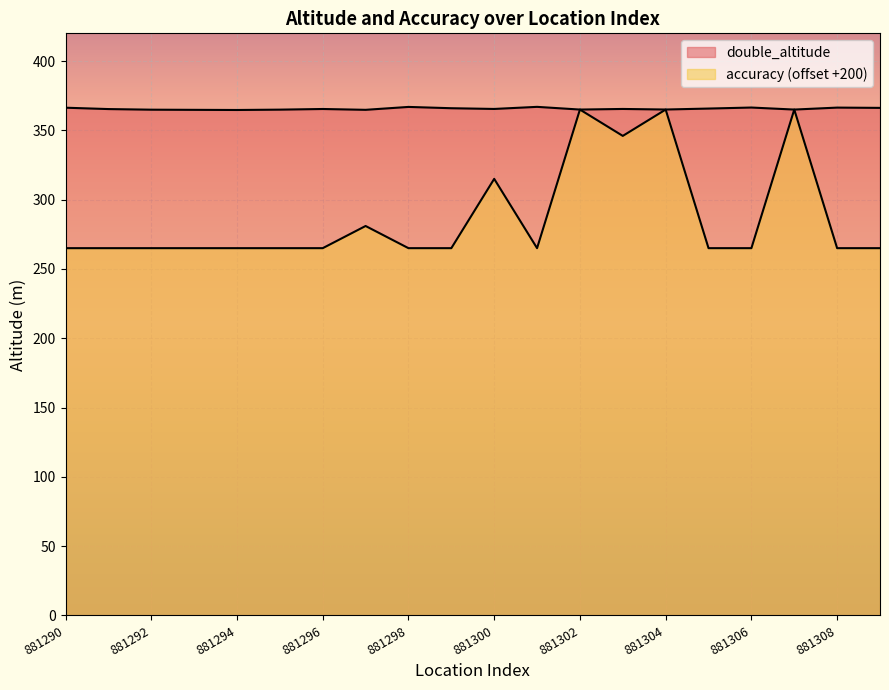

List the labels in order of double_altitude value, largest first.

881301, 881298, 881306, 881308, 881290, 881309, 881299, 881305, 881300, 881303, 881296, 881291, 881304, 881302, 881307, 881295, 881292, 881297, 881293, 881294